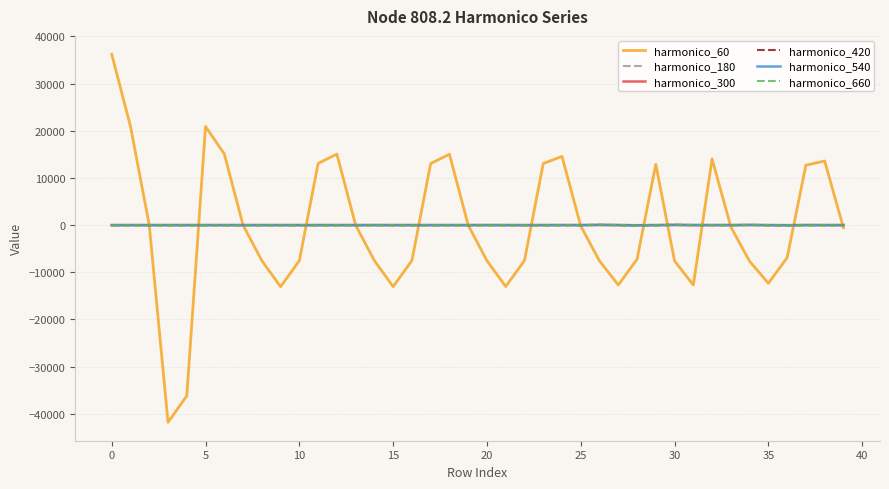

True or false: harmonico_660 has more than 1 interior local peaks.

True